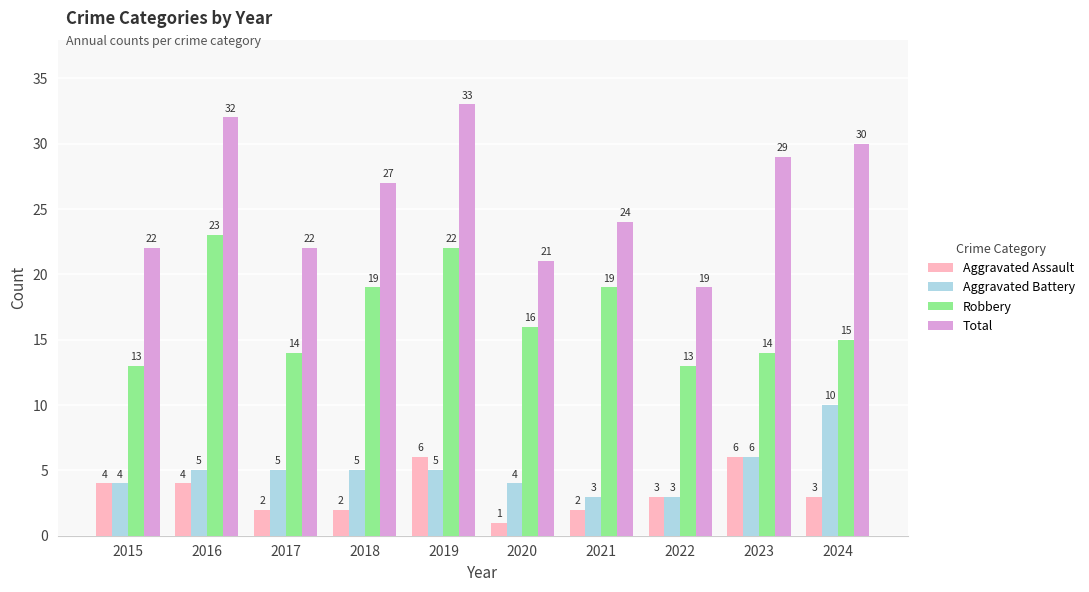

Is the value of Aggravated Assault at 2020 greater than the value of Robbery at 2024?

No